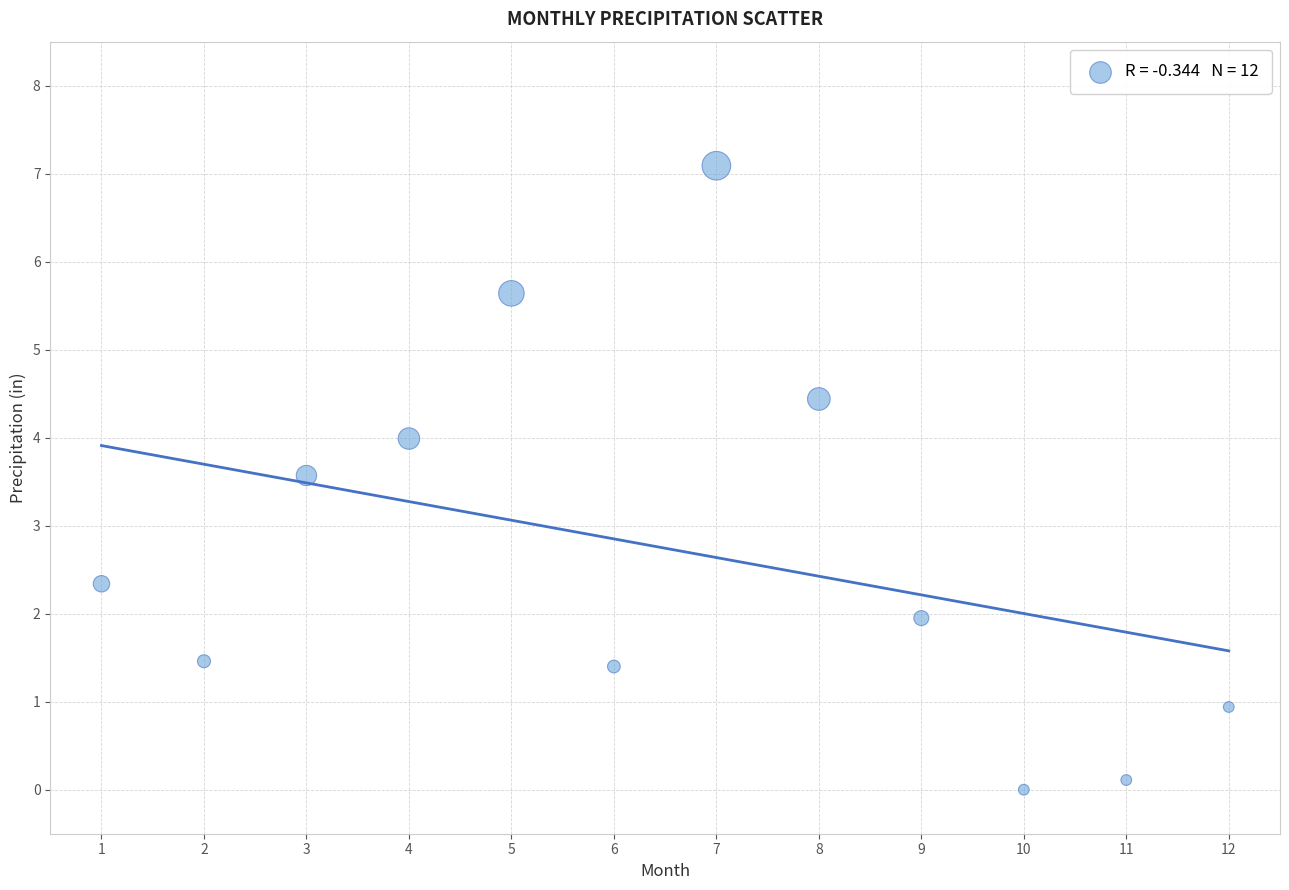

What is the range of X values (max minus min)?

11.0